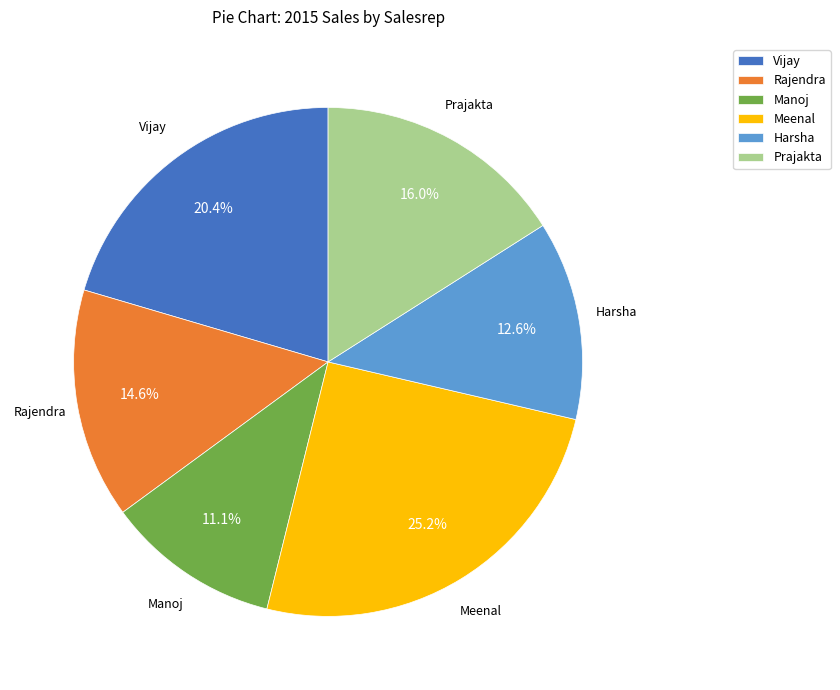

Between Harsha and Meenal, which is larger?

Meenal